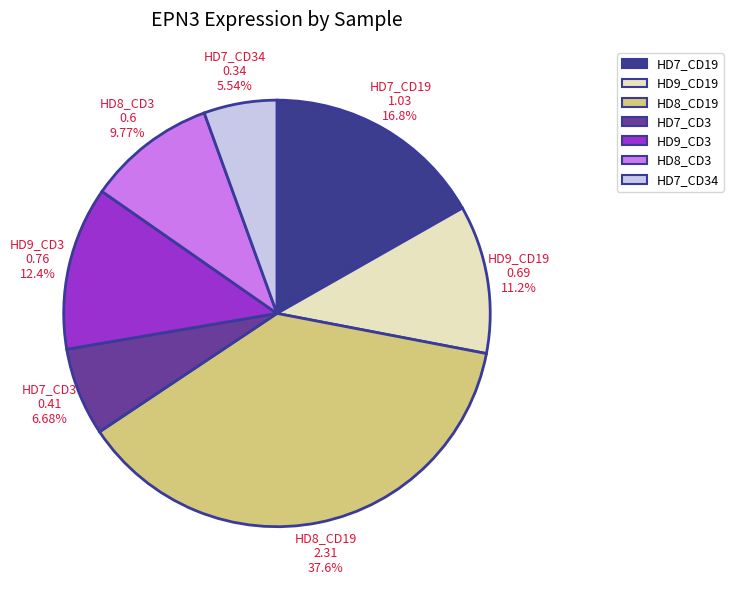

Does any single category account for the majority?

No